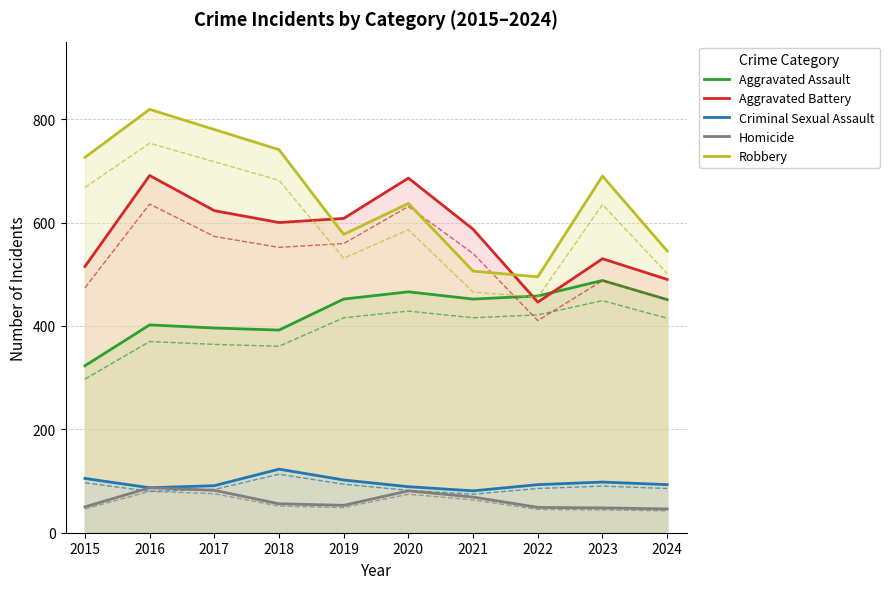

What is the average value of the Robbery series?

652